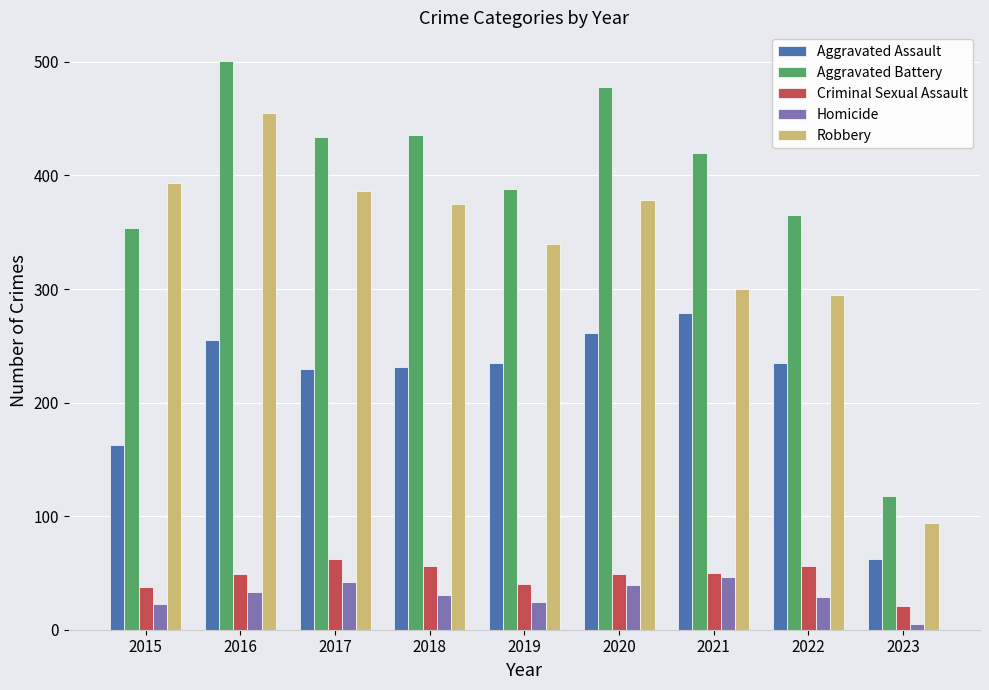

At 2018, list the series in order from largest to smallest.

Aggravated Battery, Robbery, Aggravated Assault, Criminal Sexual Assault, Homicide